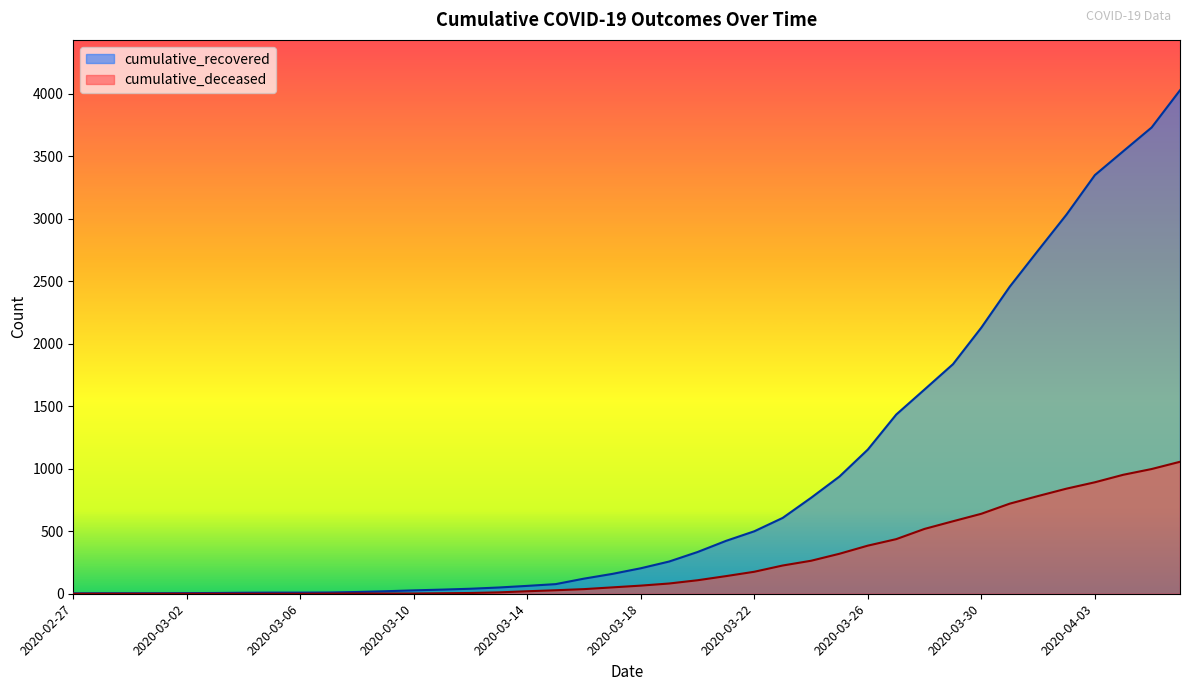

The cumulative_deceased series shows 11 at 2020-03-13. True or false?

True